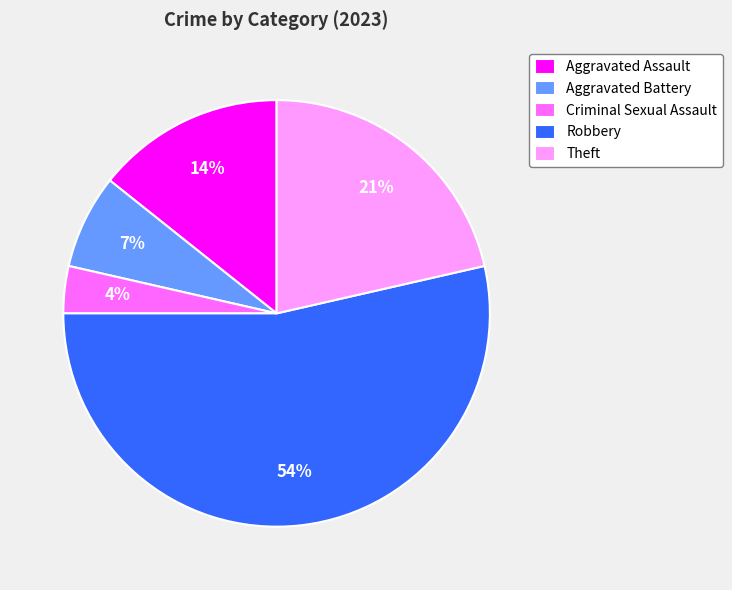

Is it true that Theft is 12% of the pie?

False